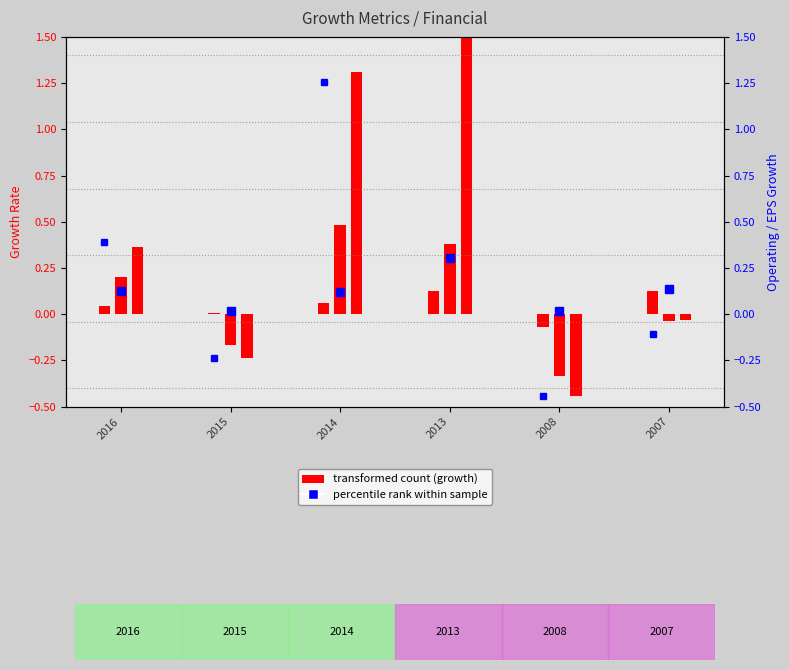

How many data points does each series have?

6